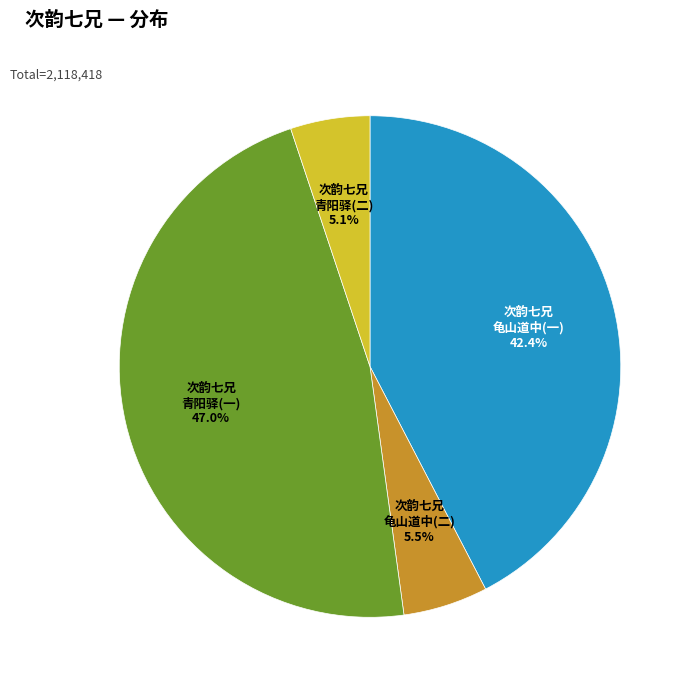

Does any single category account for the majority?

No